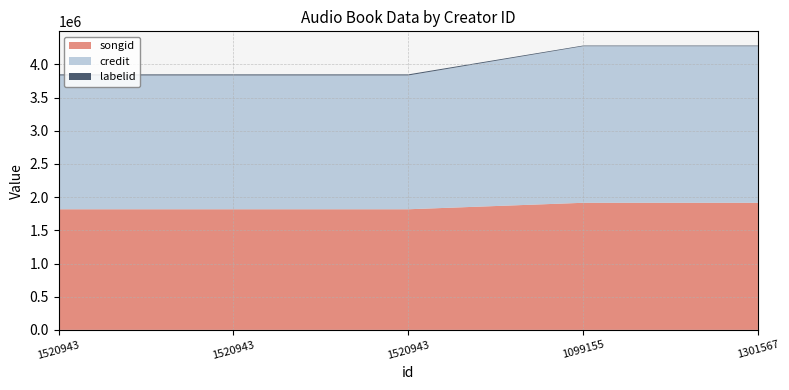

Reading left to right, transcribe all the data shown in this chart.

songid: 1817853	1817844	1817847	1915308	1915308
credit: 2016683	2016683	2016683	2359942	2359942
labelid: 16109	16109	16109	9935	9935